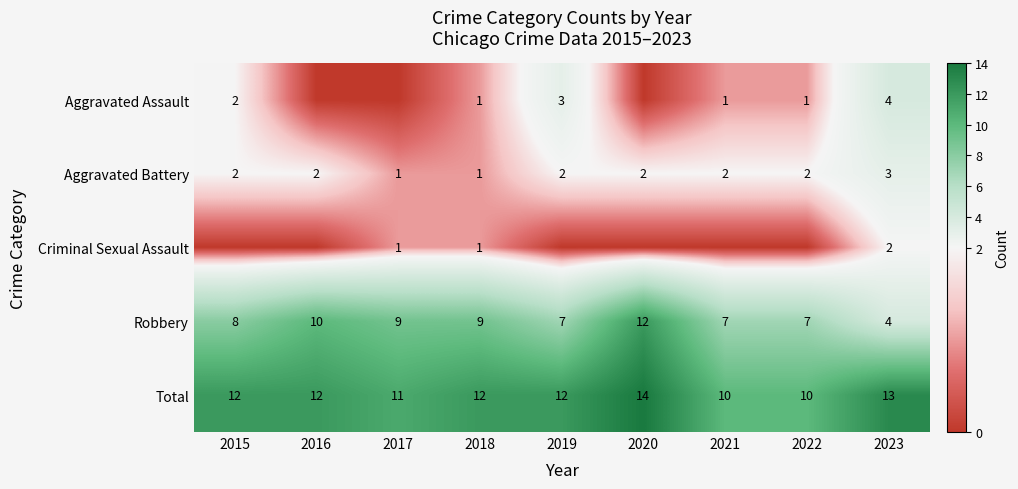

Read the Total value at 2017.

11